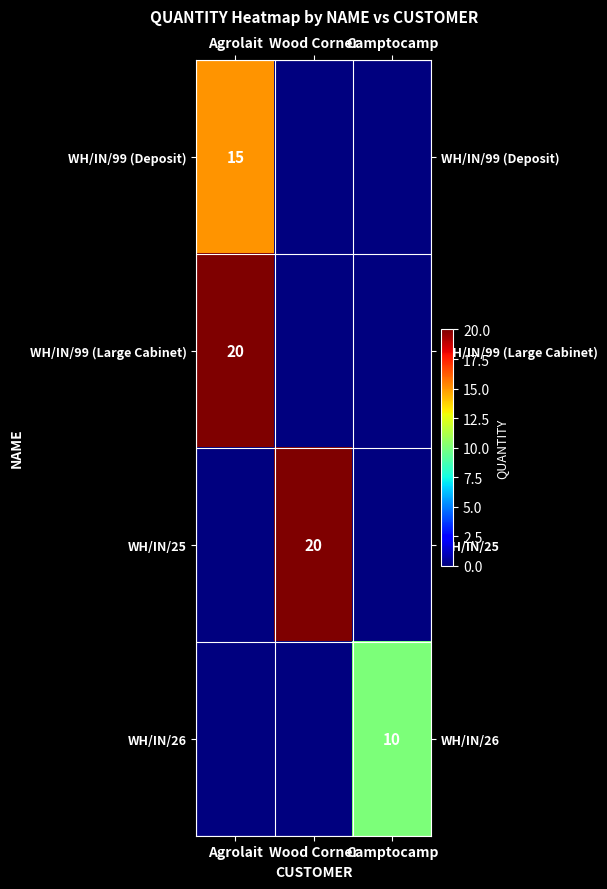

Which has a higher value, Agrolait or Camptocamp?

Agrolait